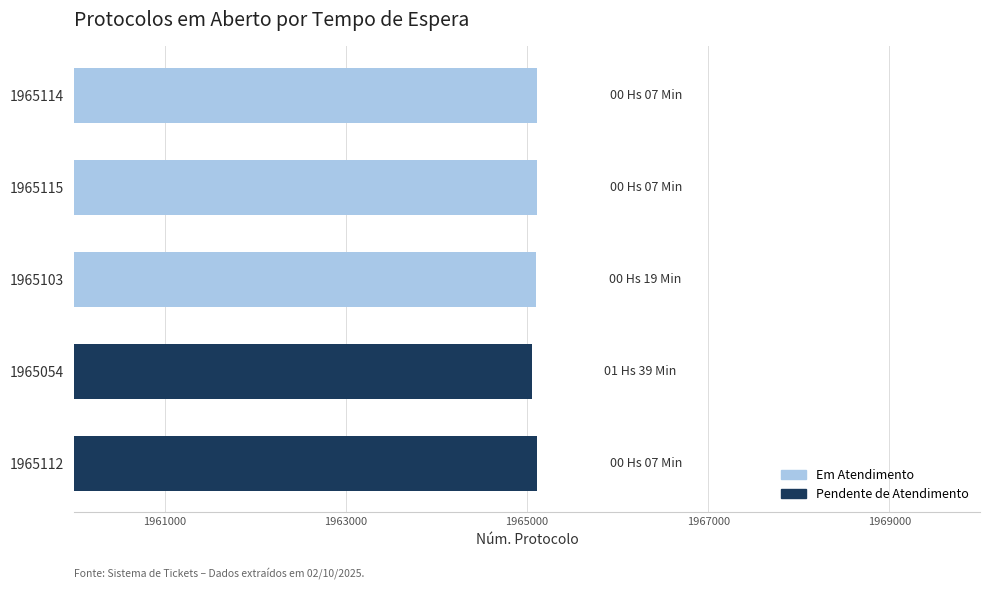

Is it true that the value at 1965054 is 1965054?

True